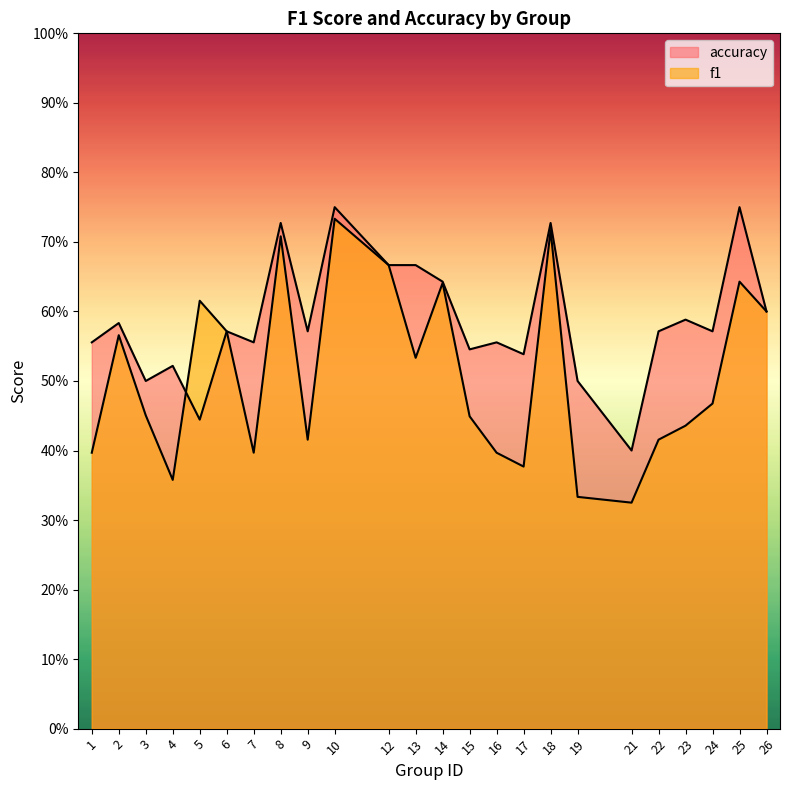

What is the value of the accuracy point at the 17th from the left?

0.7